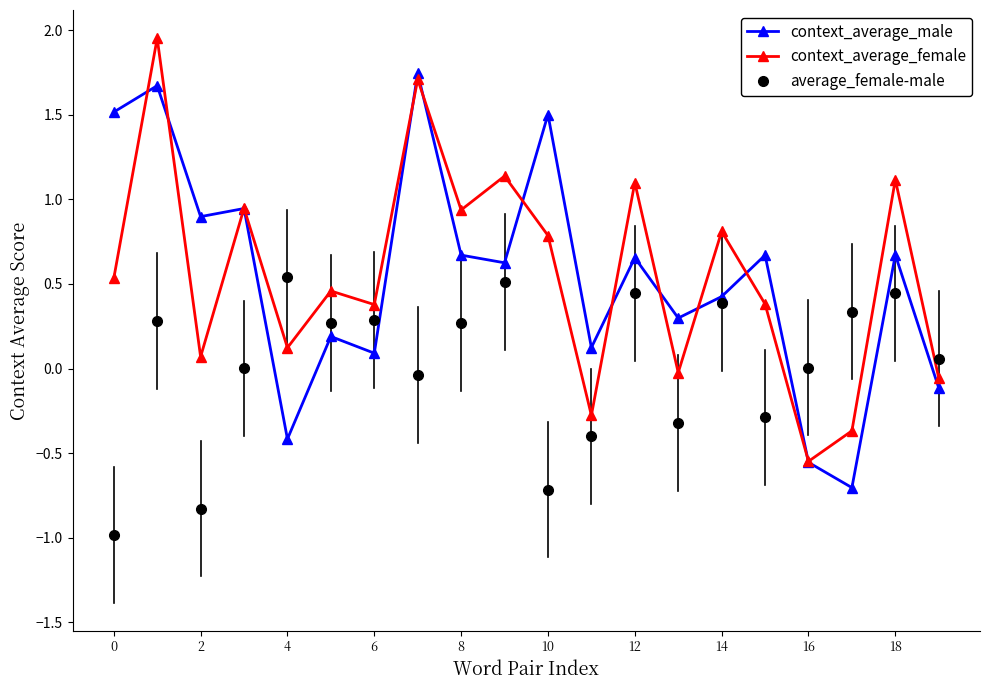

List the series in order of their peak value, highest first.

context_average_female, context_average_male, average_female-male